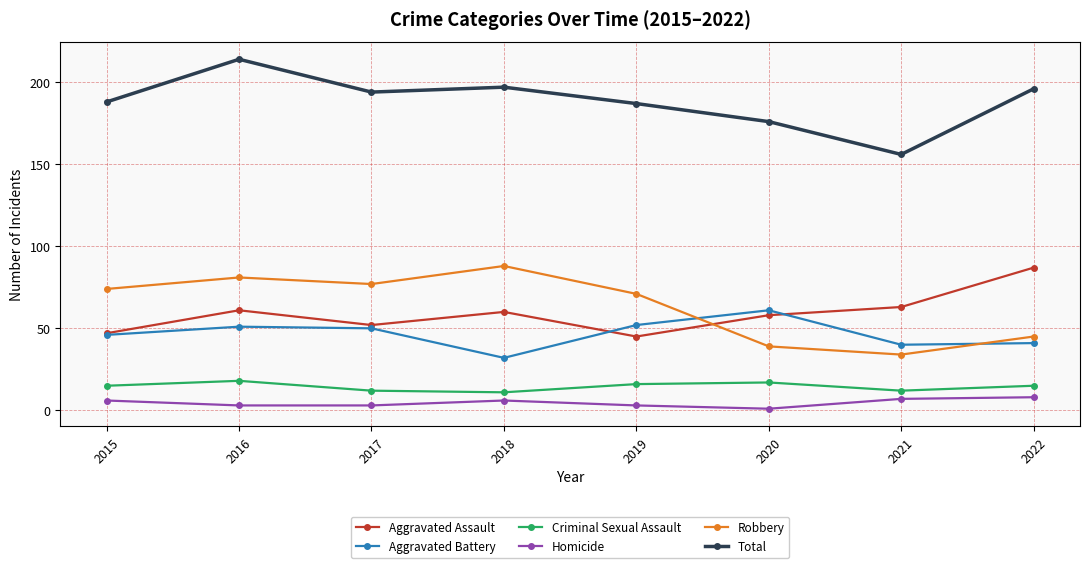

What is the value of the Total point at the 6th from the left?

176